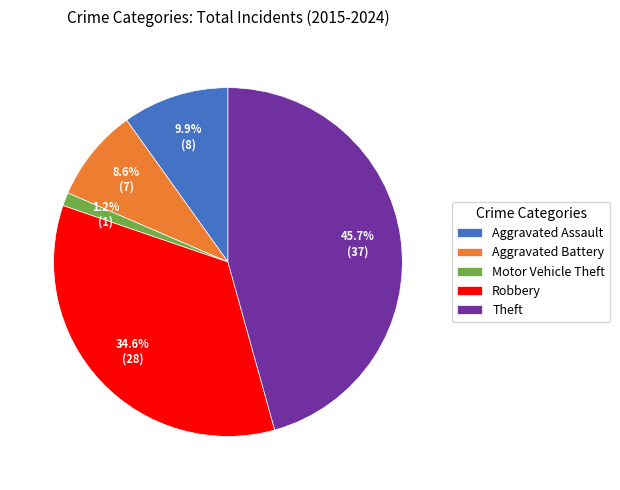

What is the ratio of the value at Aggravated Battery to the value at Aggravated Assault?

0.9